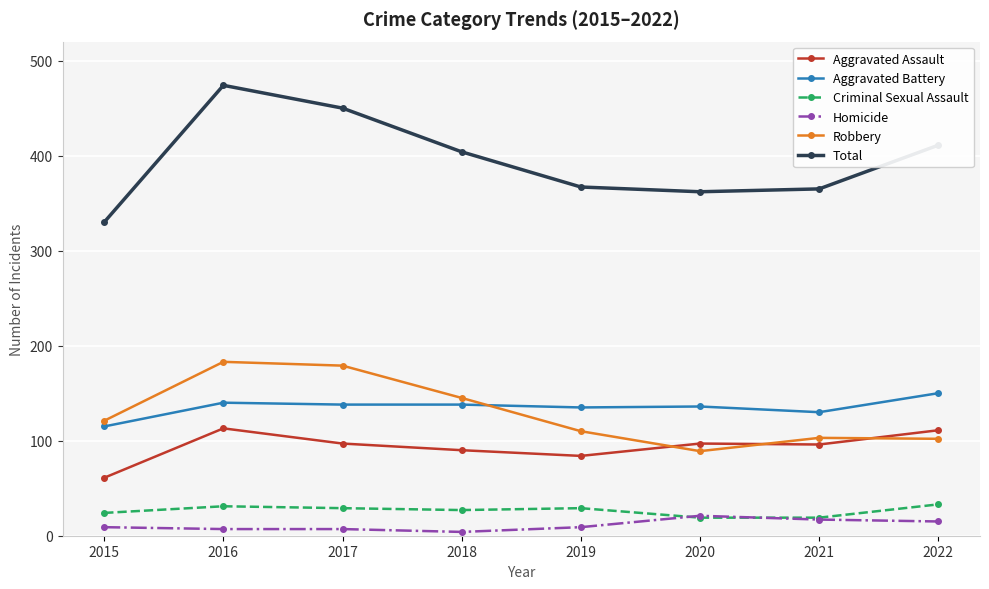

How many data points does each series have?

8